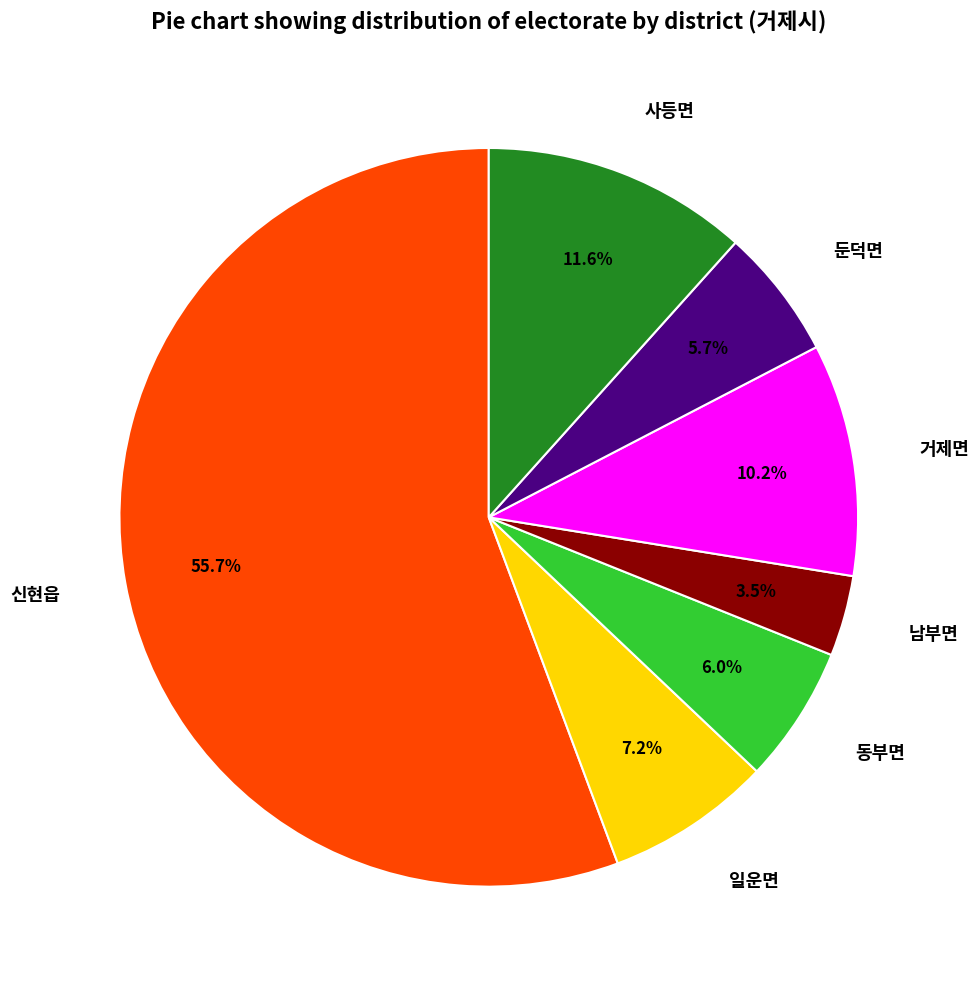

To the nearest percent, what portion does 둔덕면 represent?

6%